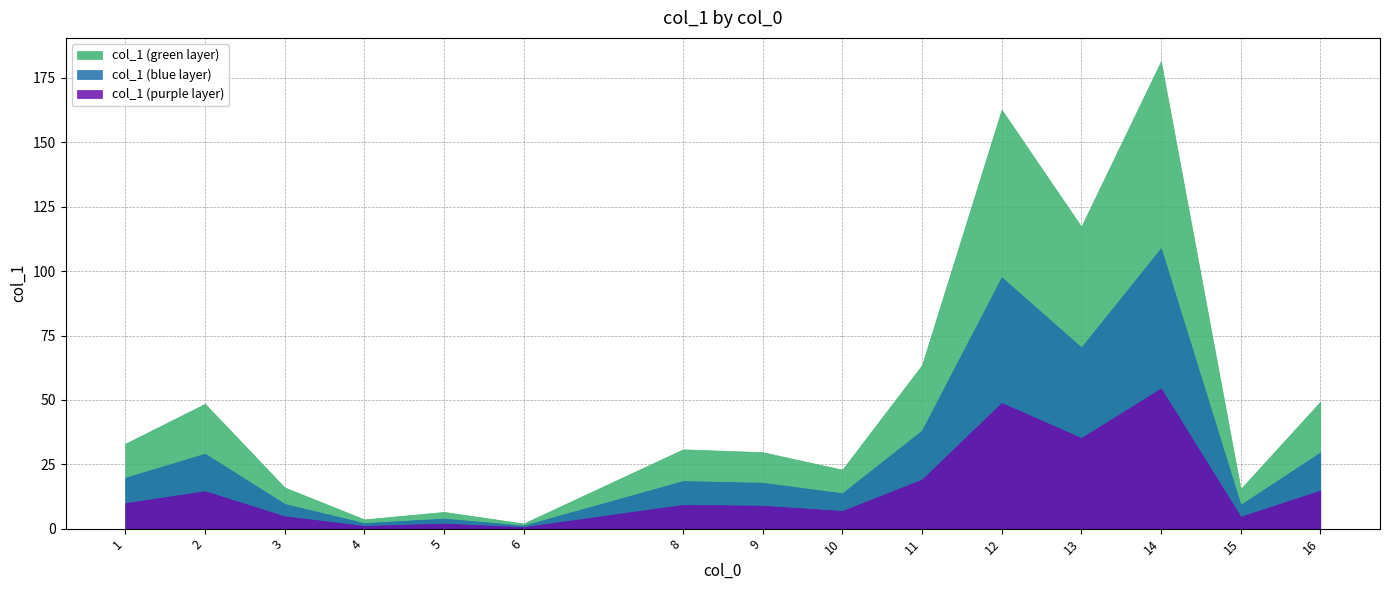

At which category does the chart reach its peak across all series?

14